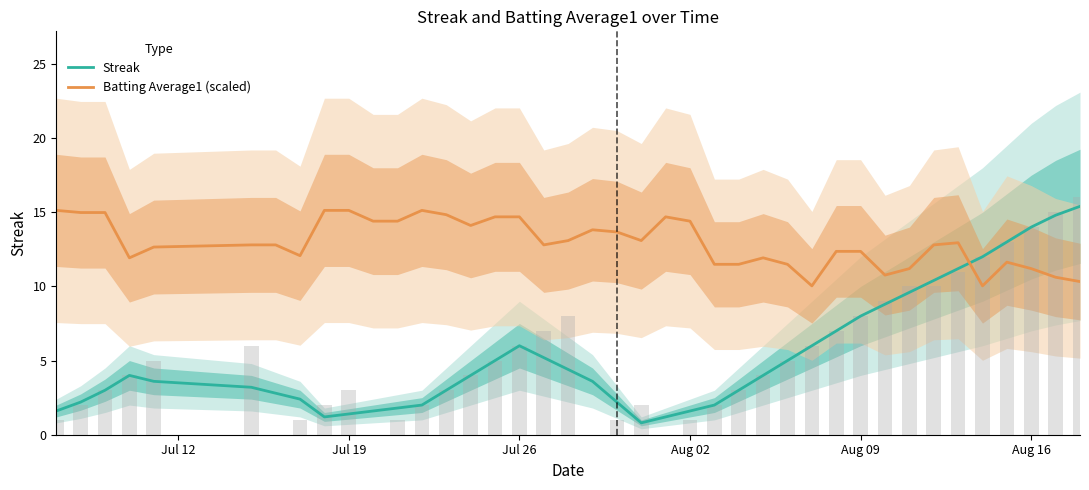

Is it true that Streak equals 2.6 at 26?

False